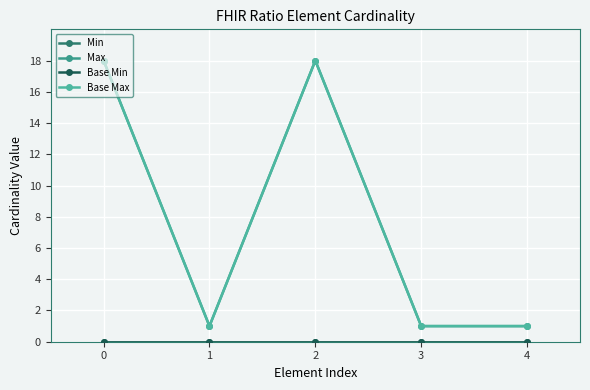

Is this an area chart (filled region under the line)?

No